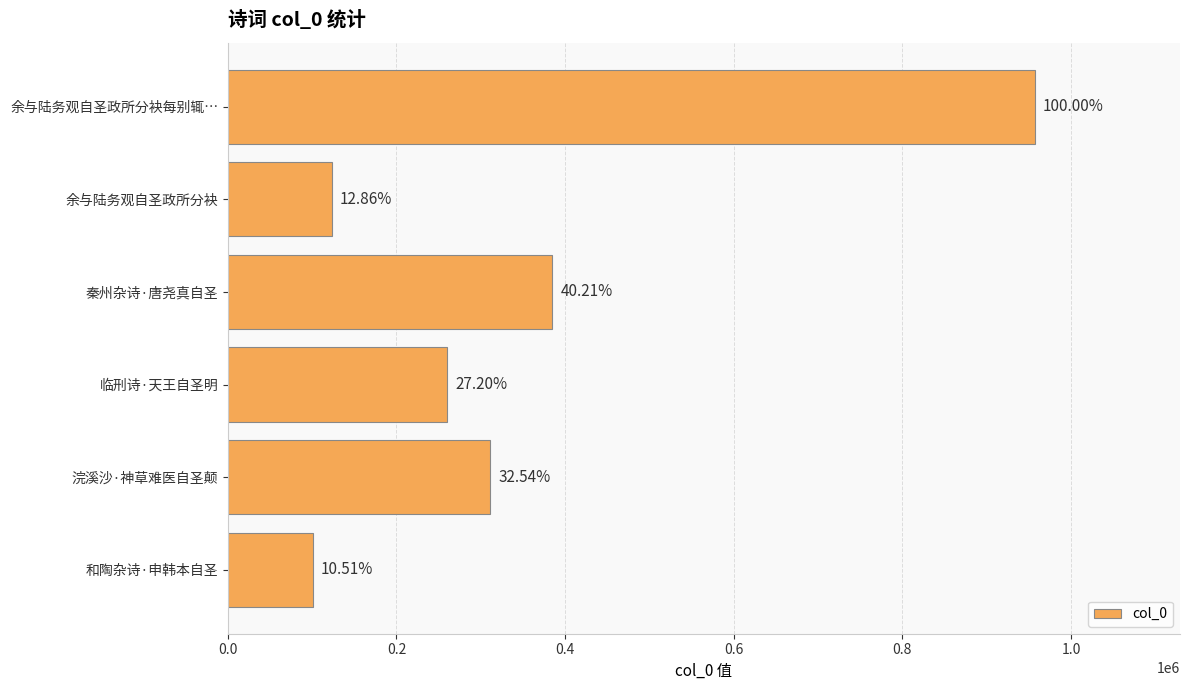

How many bars are there in total?

6